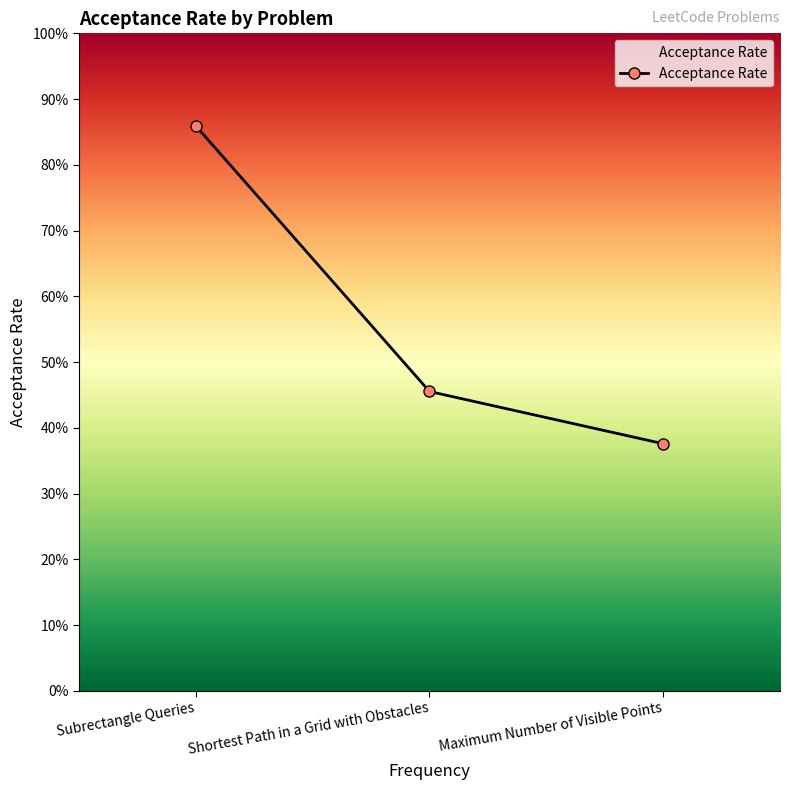

Is this an area chart (filled region under the line)?

Yes